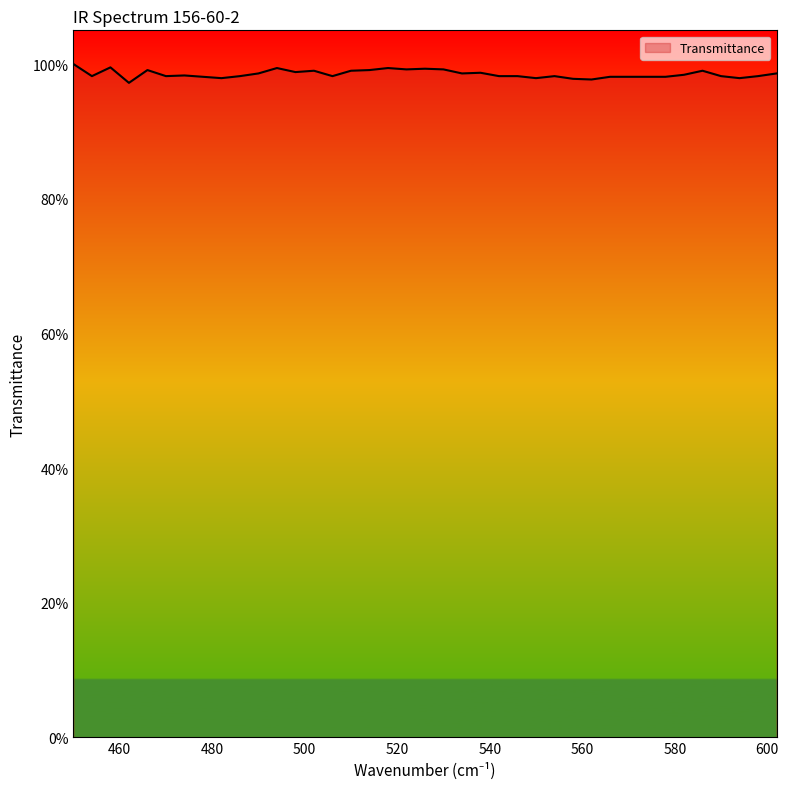

How many interior local peaks (higher than both neighbors) does the data have?

10